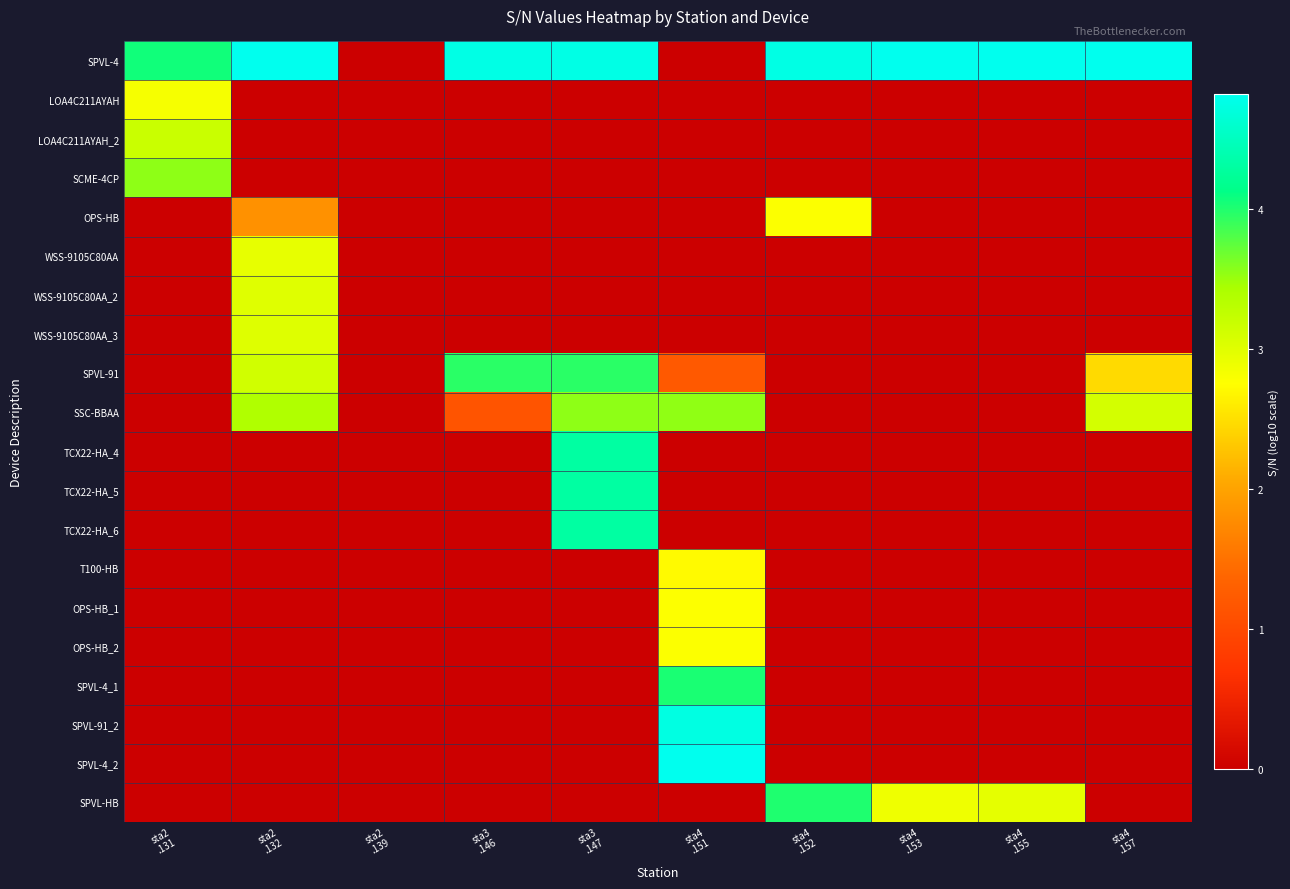

How many data points does each series have?

10